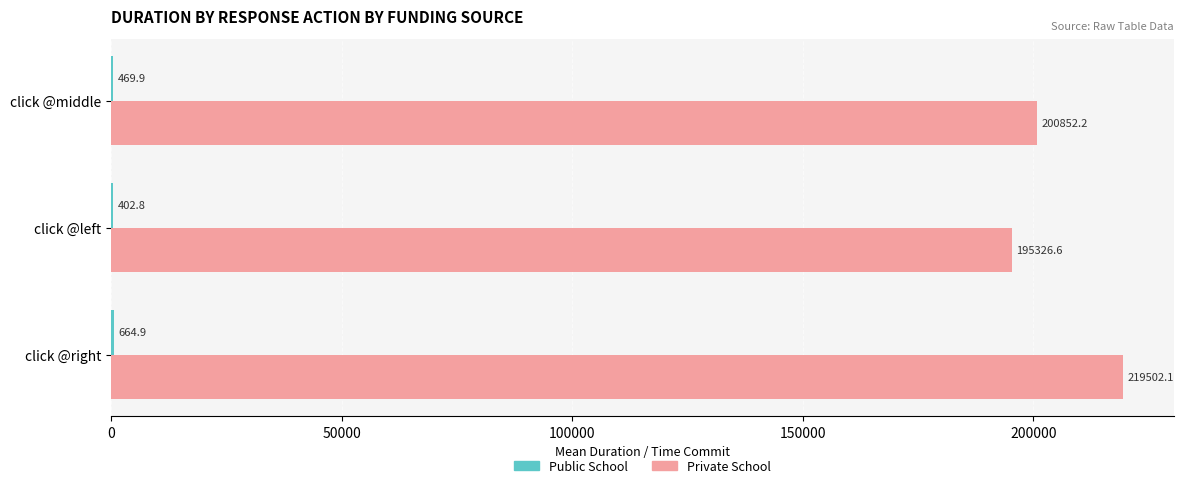

What is the approximate value of Private School at click @left?

195326.6